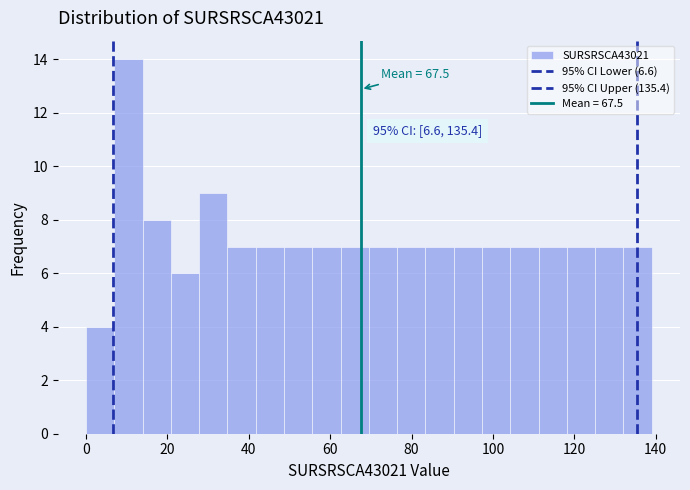

Read against the x-axis, roughly where is the centre of the tallest bar?

10